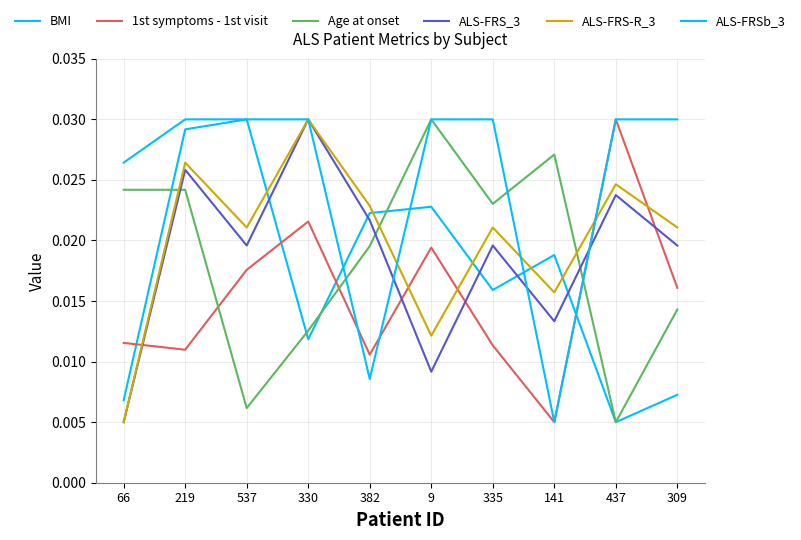

How many lines are shown in the chart?

6